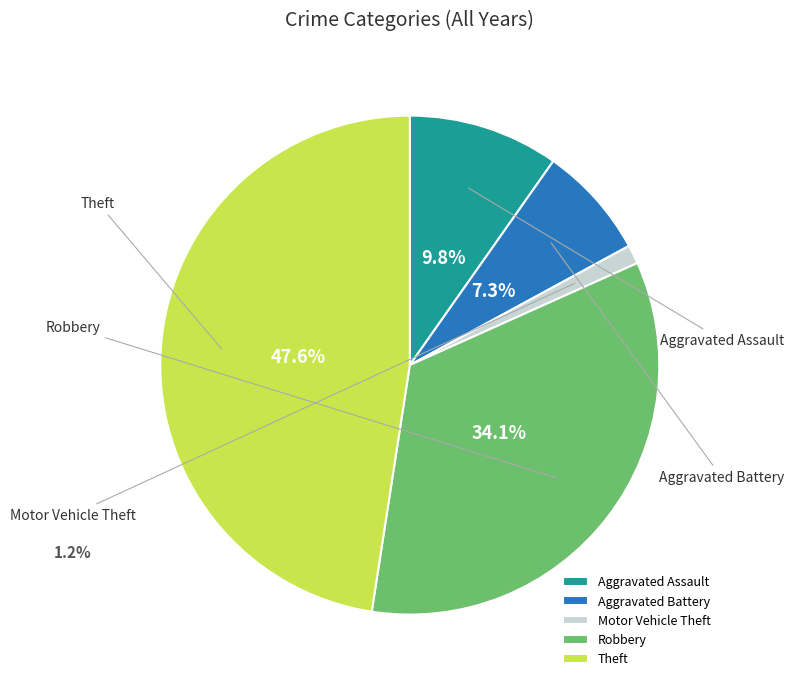

Is there a majority slice in this chart?

No